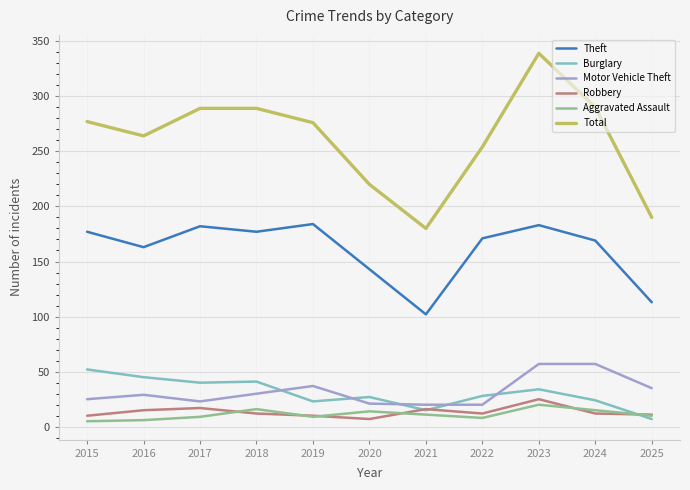

Count the number of data series in this chart.

6